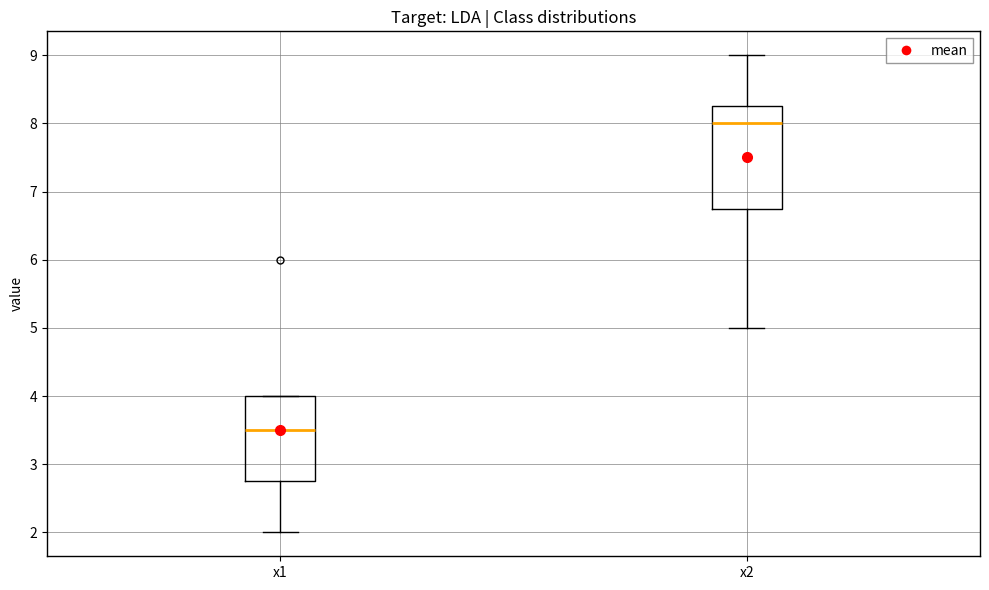

Which box's median line is the lowest?

x1